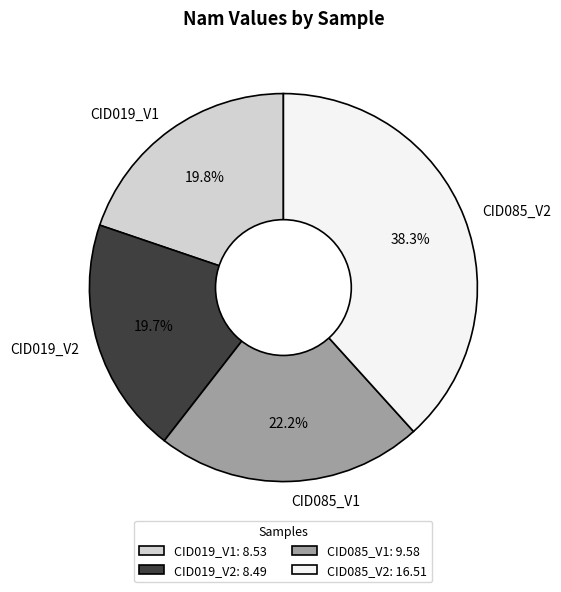

True or false: CID019_V2 accounts for 9% of the total.

False